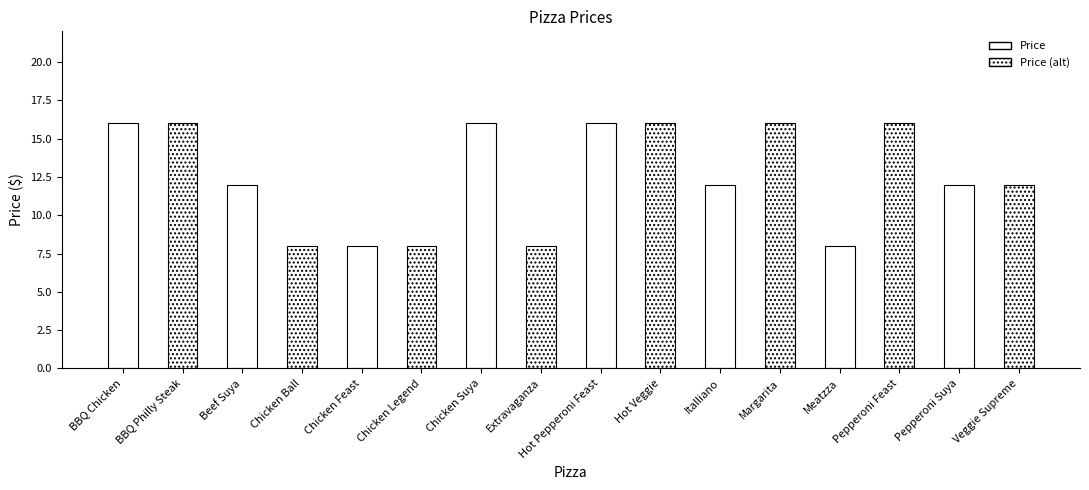

Where does the data first go above 12?

BBQ Chicken